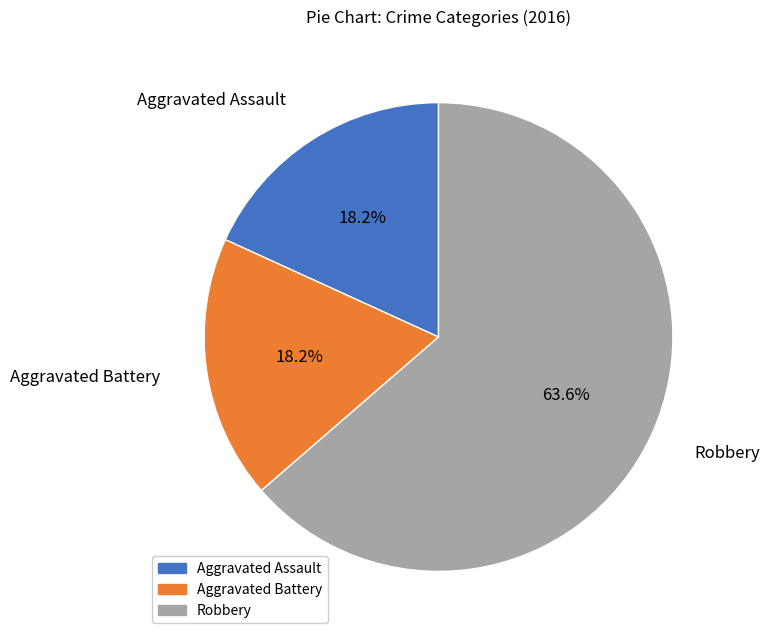

True or false: Robbery accounts for 64% of the total.

True